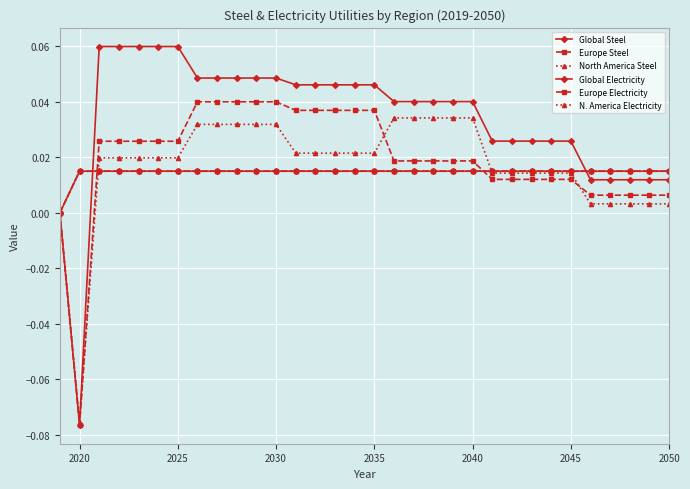

Does the chart have visible grid lines?

Yes